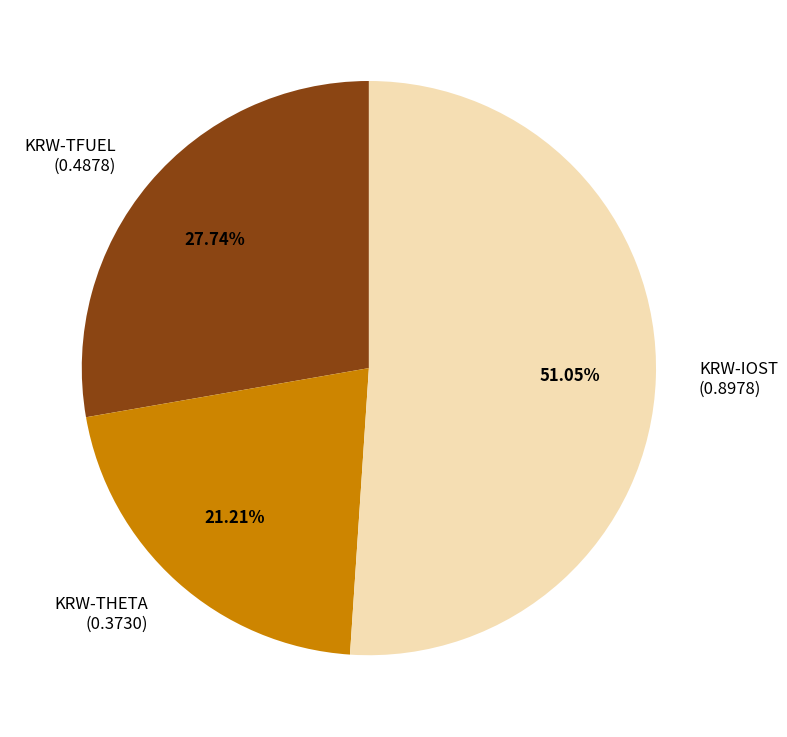

Which category has the biggest portion of the pie?

KRW-IOST